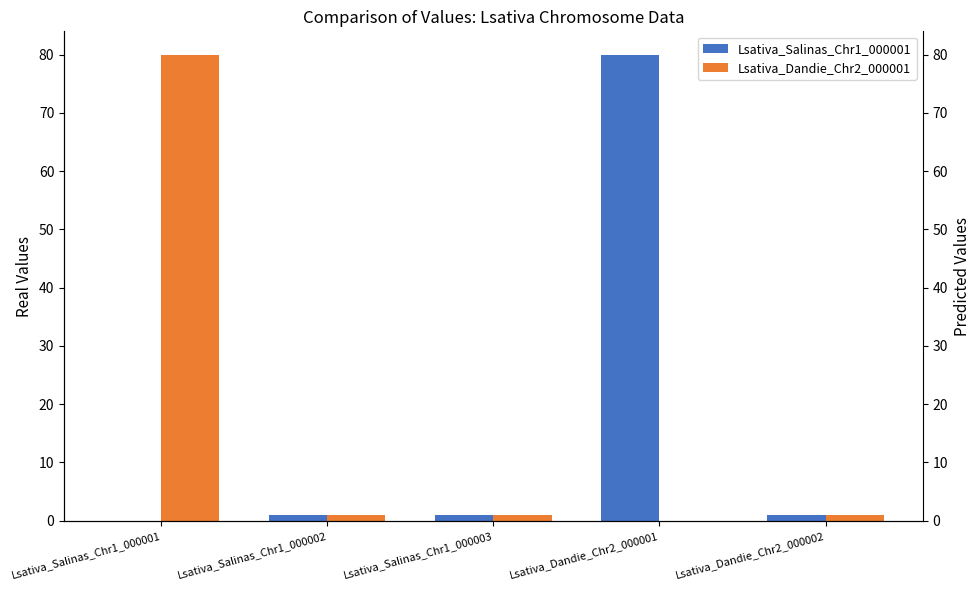

What is the label of the 3rd bar from the left?

Lsativa_Salinas_Chr1_000003